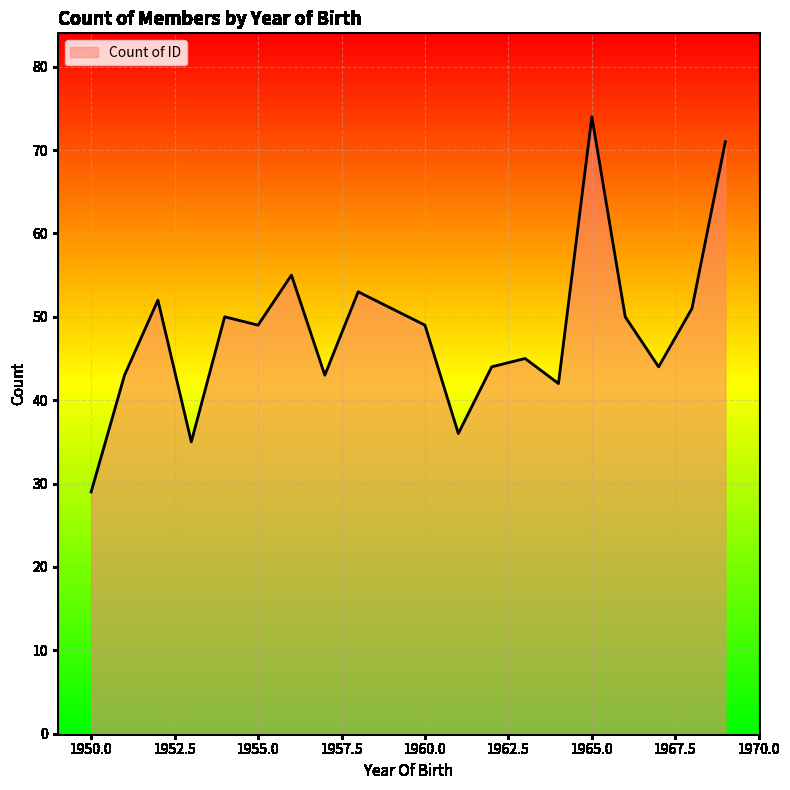

What is the maximum value shown in the chart?

74